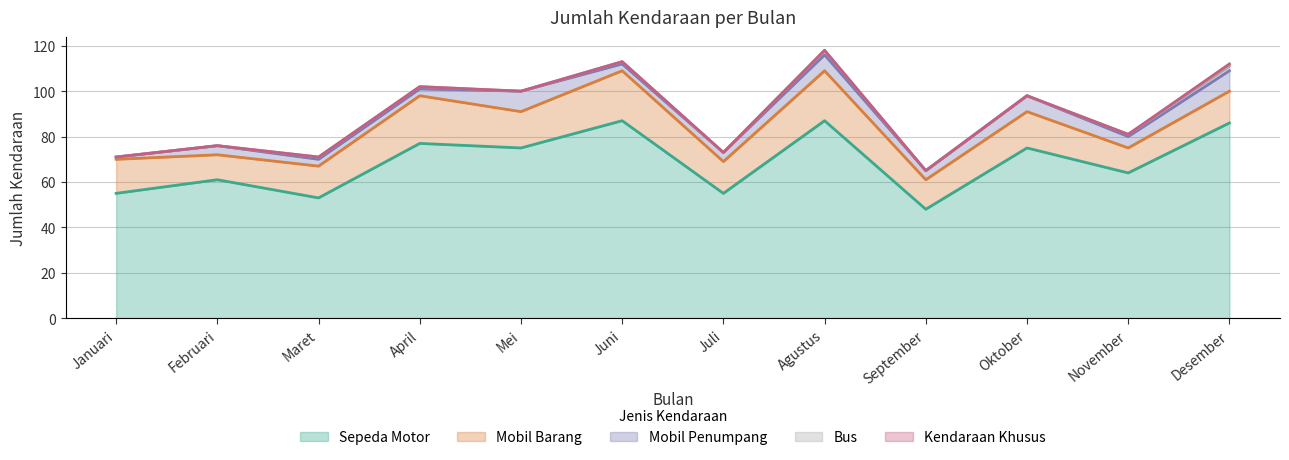

At which category is the sum across all series the highest?

Agustus